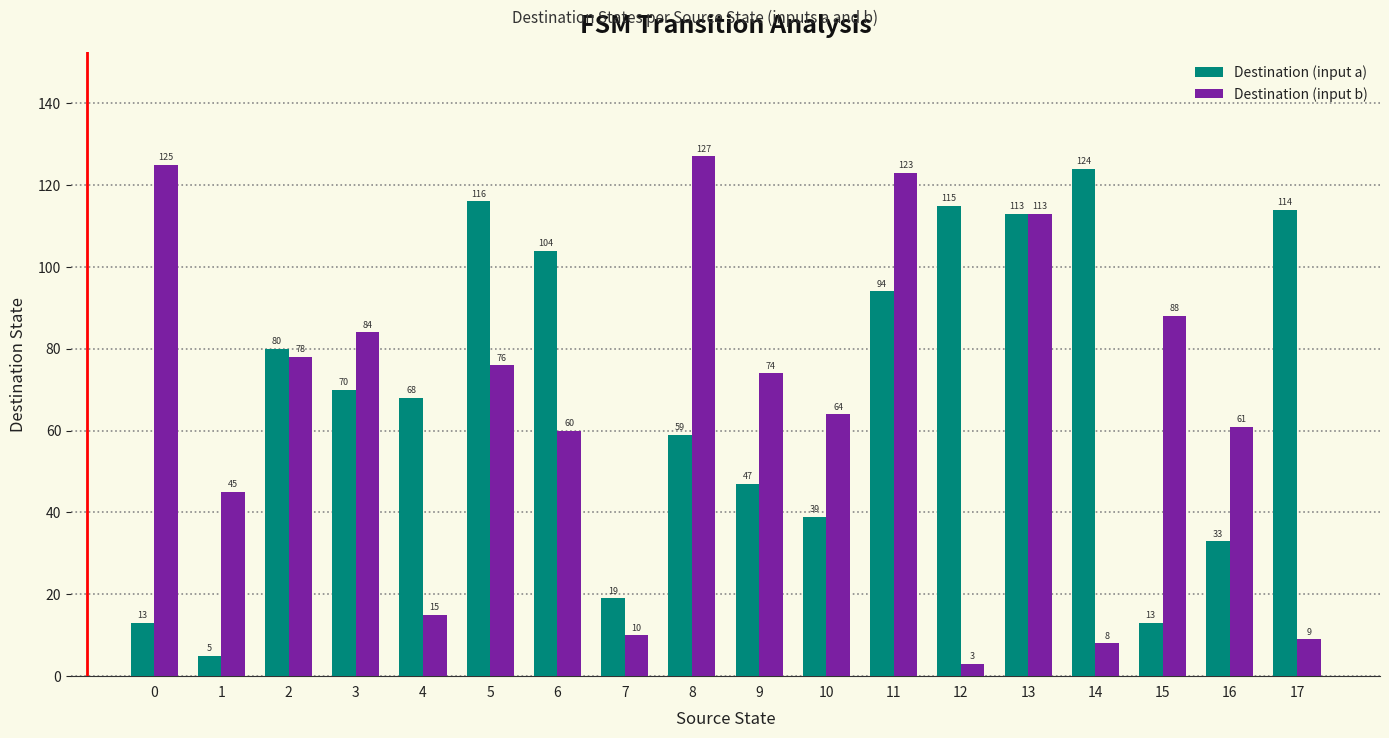

What is the value of the Destination (input b) bar at the 14th from the left?

113